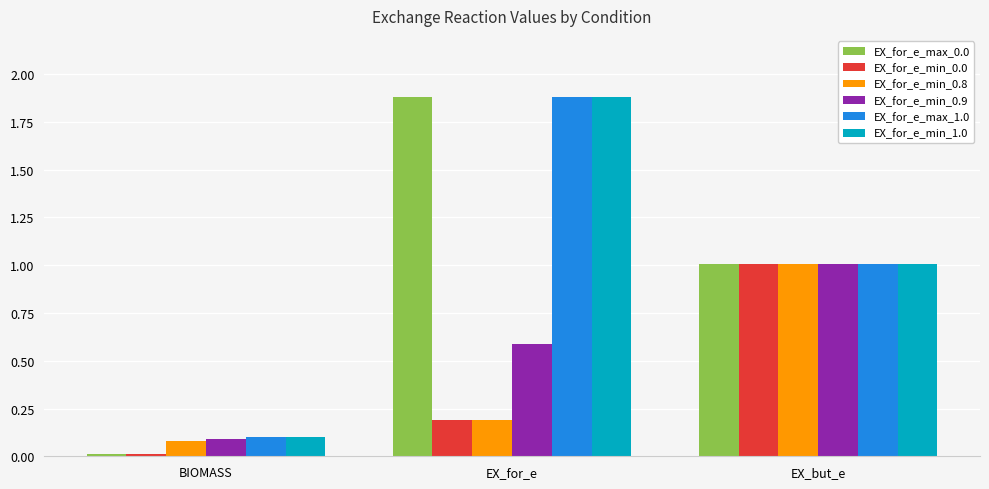

The value of EX_for_e_max_1.0 at EX_for_e is 1.9. True or false?

True